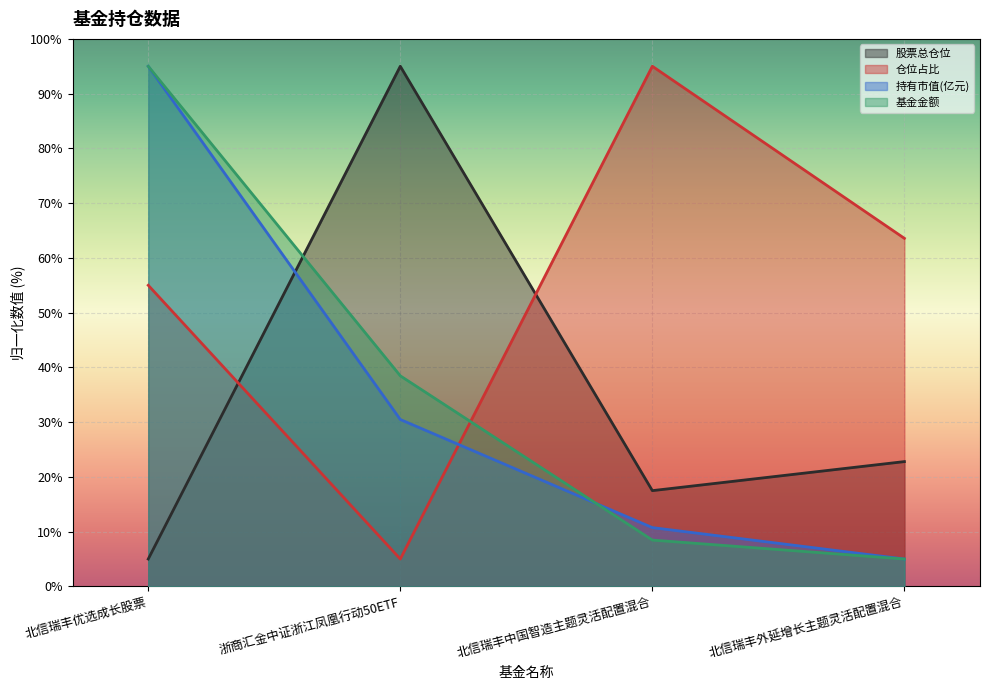

At how many categories does at least one series exceed 25?

4